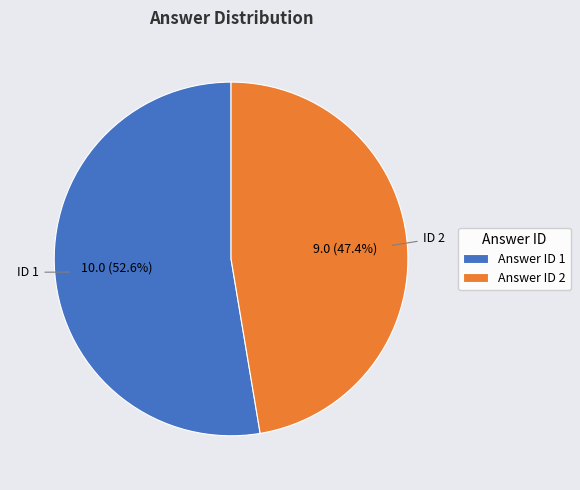

How many segments does this pie chart have?

2